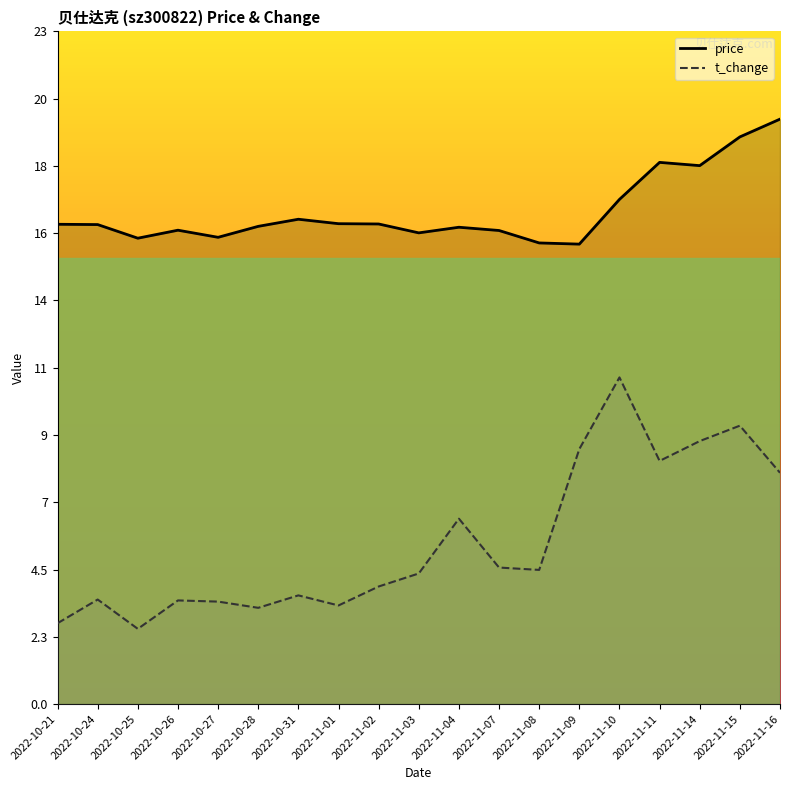

What position from the right is 2022-11-03?

10